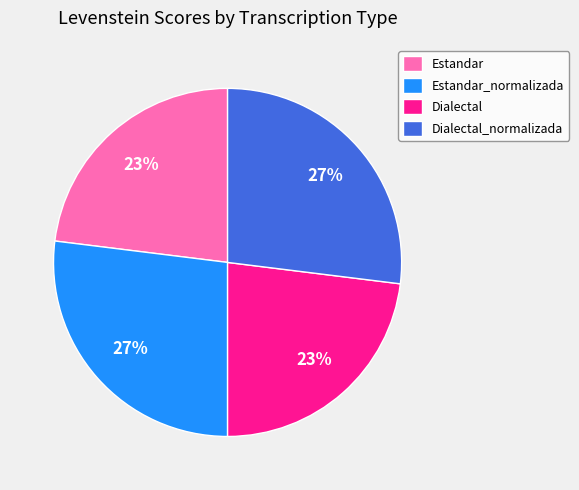

To the nearest percent, what is the average slice percentage?

25%